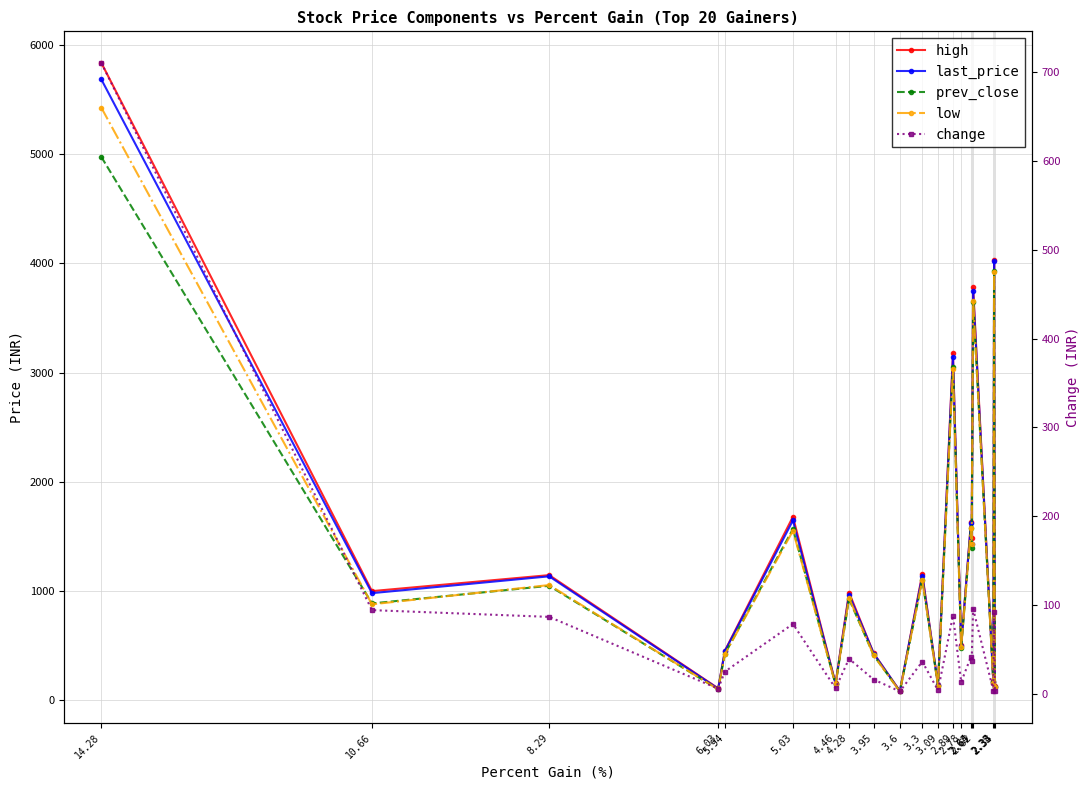

In low, how many points are higher than both neighbors (excluding endpoints)?

8